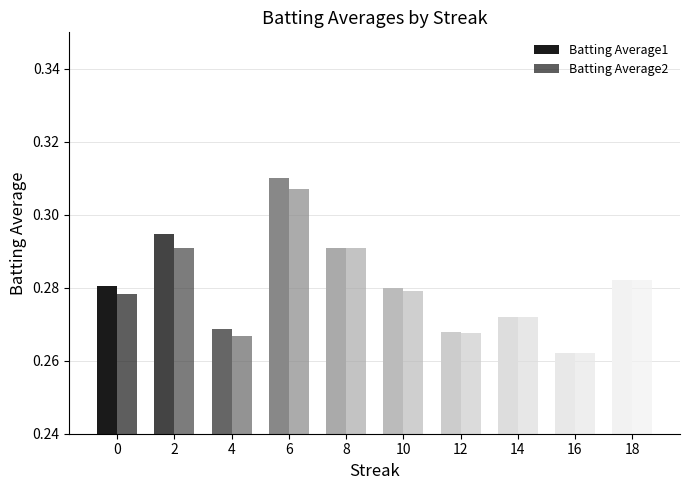

List the series in order of their overall mean, lowest first.

Batting Average2, Batting Average1